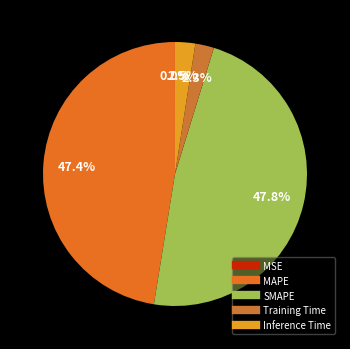

Does MAPE account for over 50% of the chart?

No